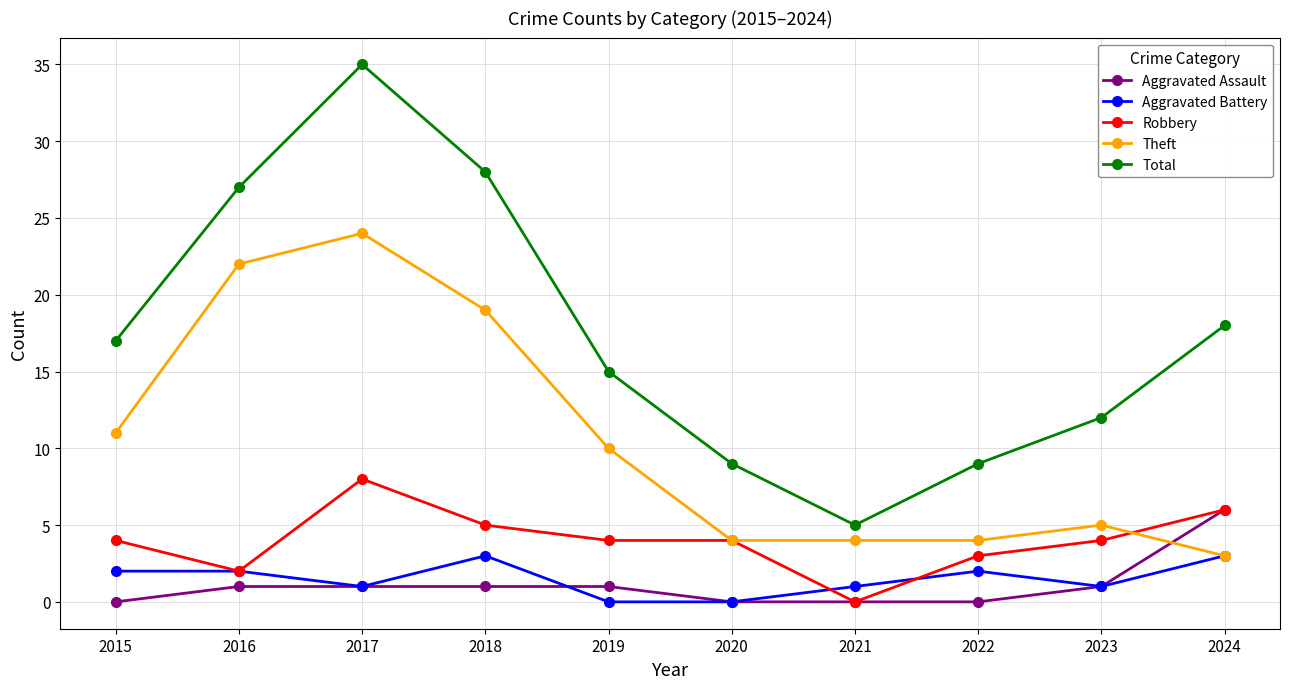

What is the value of the Aggravated Assault point at the 3rd from the left?

1